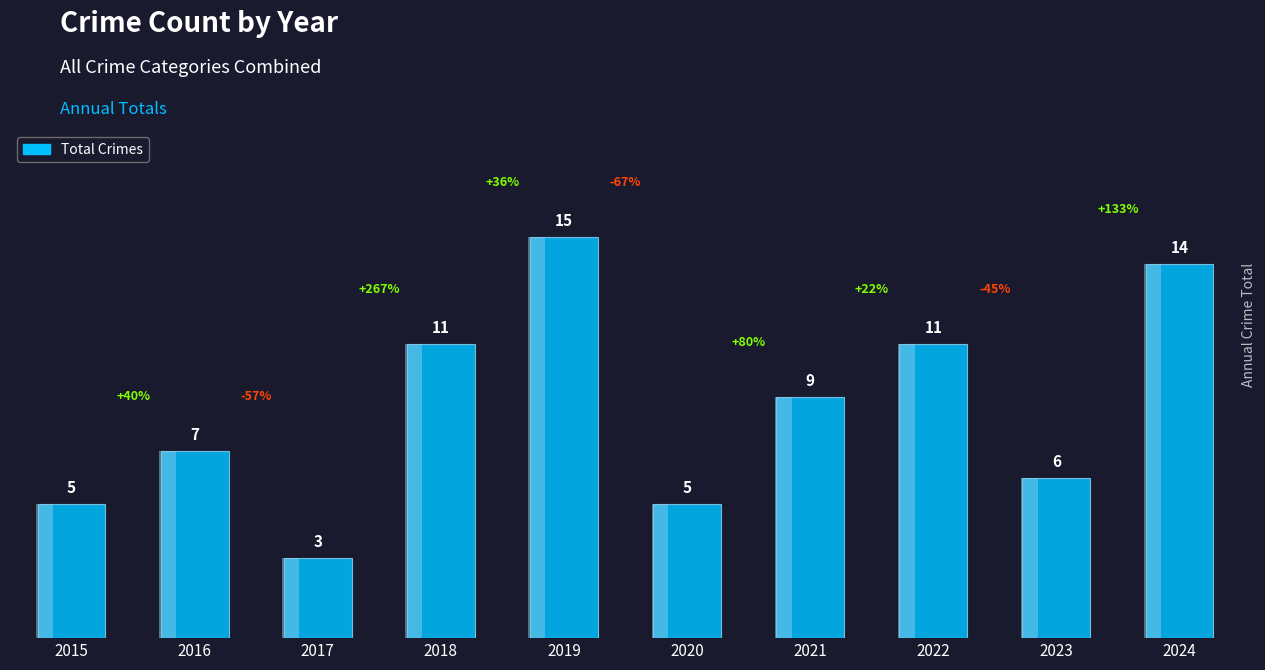

List the labels in order of value, largest first.

2019, 2024, 2018, 2022, 2021, 2016, 2023, 2015, 2020, 2017